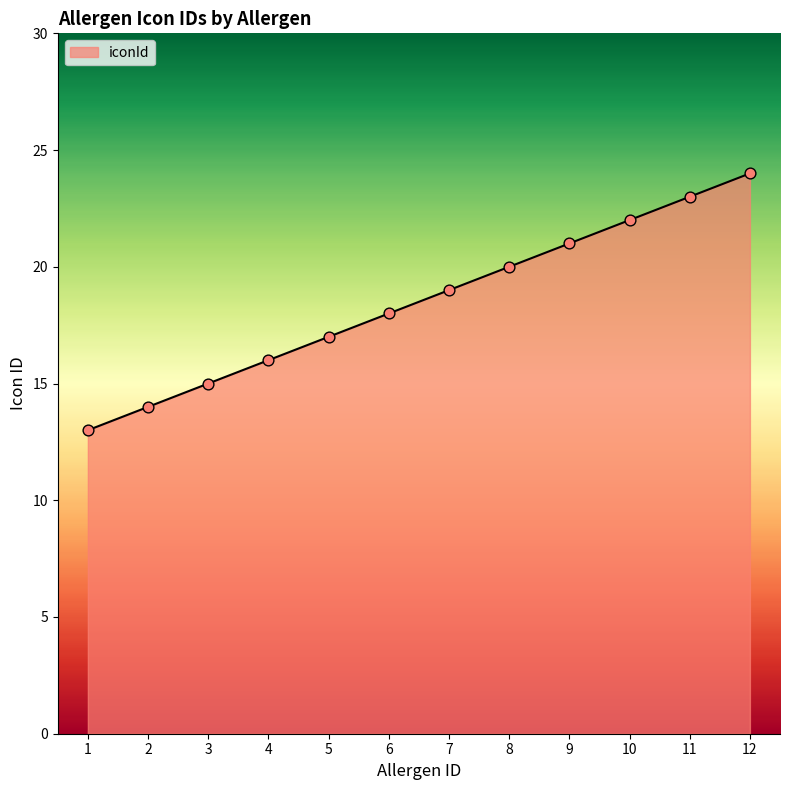

What is the ratio of the value at 8 to the value at 1?

1.5